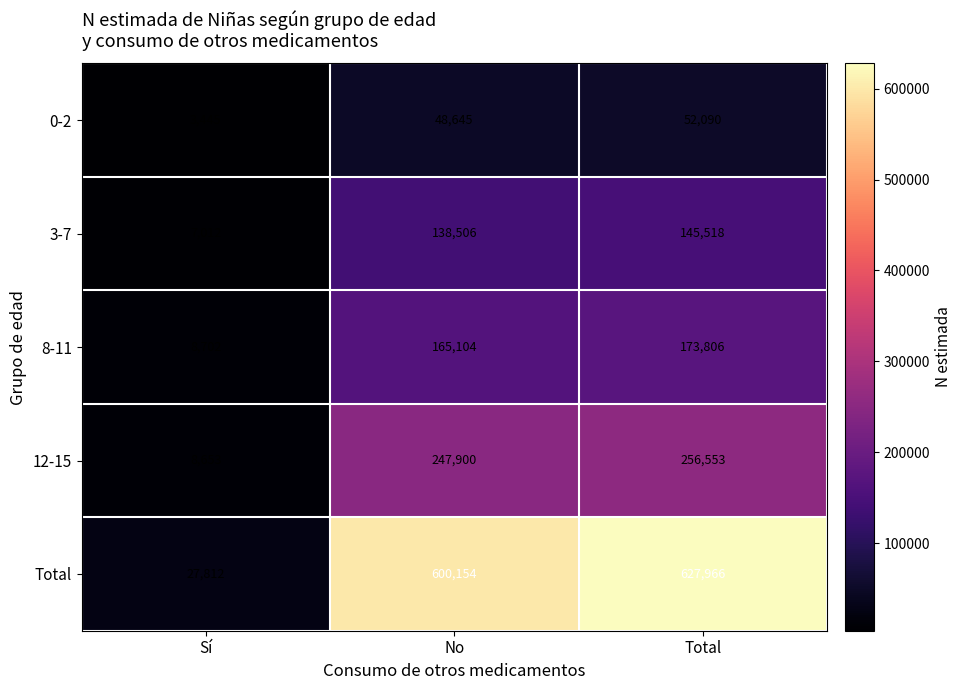

Reading right to left, extract all data points from this chart.

0-2: 52090	48645	3445
3-7: 145518	138506	7012
8-11: 173806	165104	8702
12-15: 256553	247900	8653
Total: 627966	600154	27812